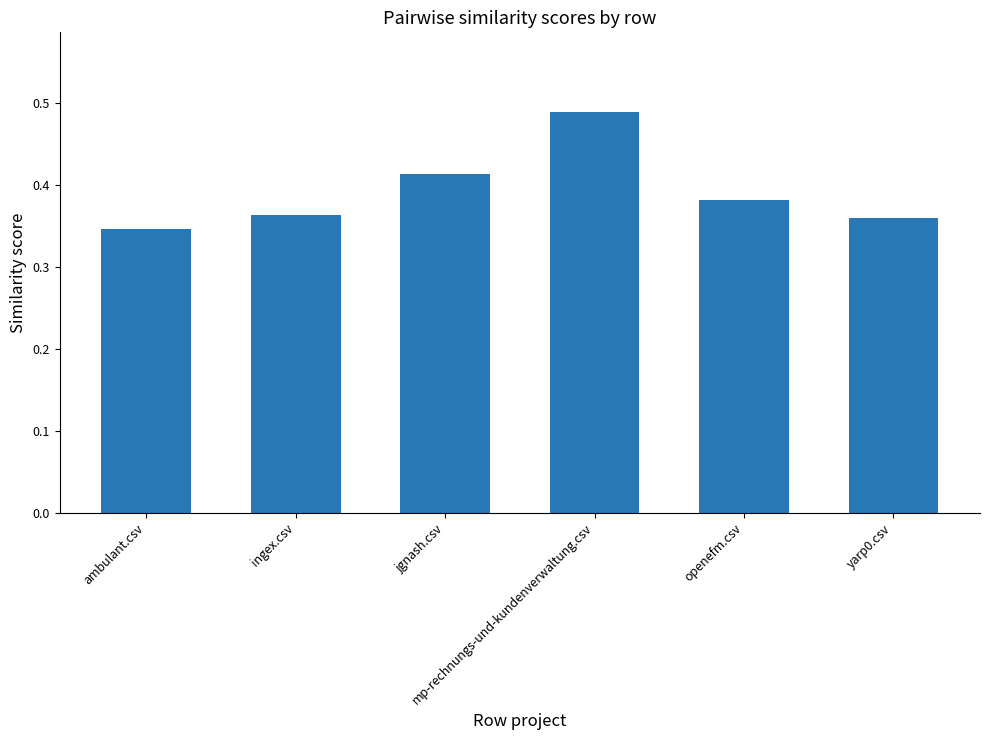

At which category does the chart reach its minimum across all series?

ambulant.csv